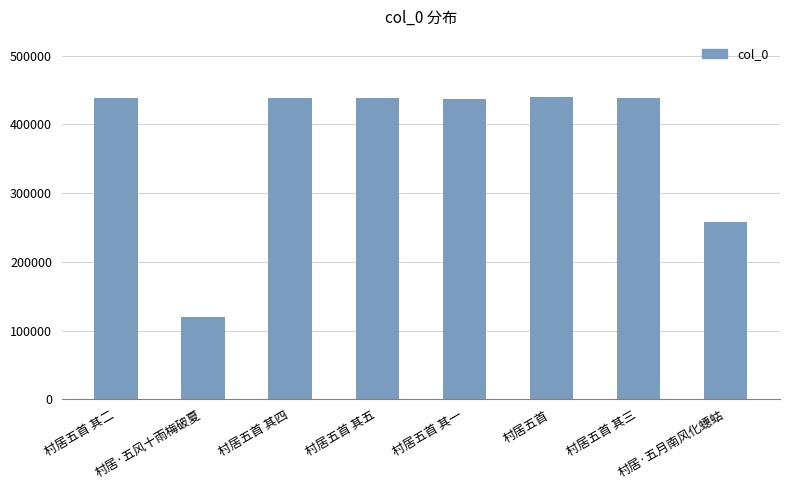

What is the average value?

375769